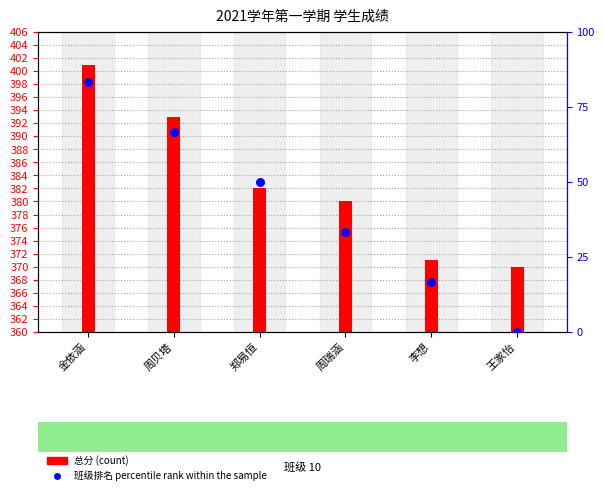

At which category is the sum across all series the highest?

金依涵